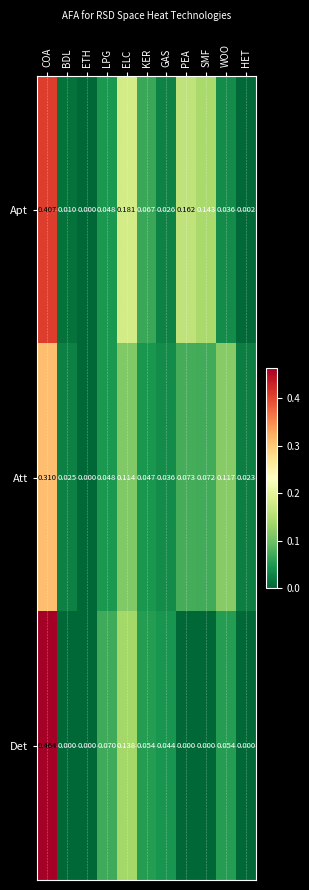

Which category has the lowest value in the Apt series?

ETH